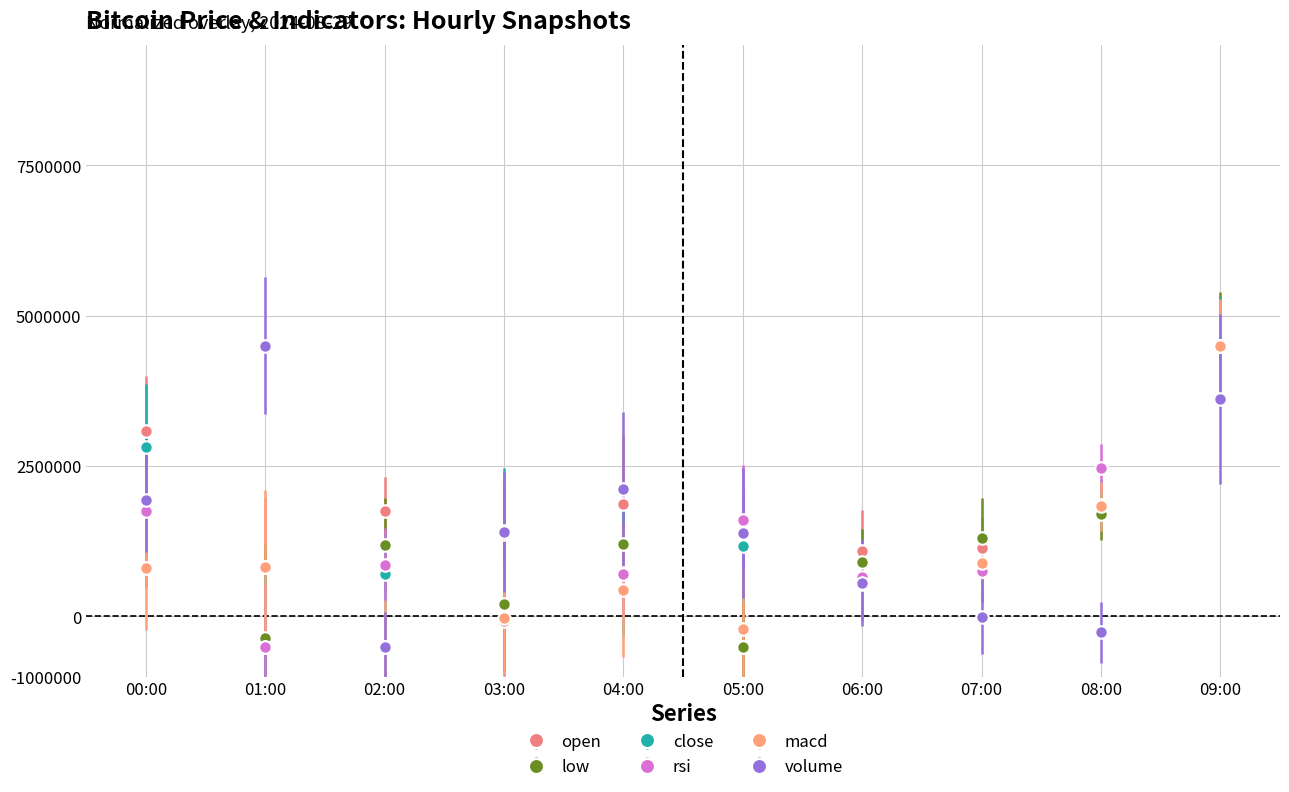

What is the spread (max minus min) of values at 01:00?

5000000.0